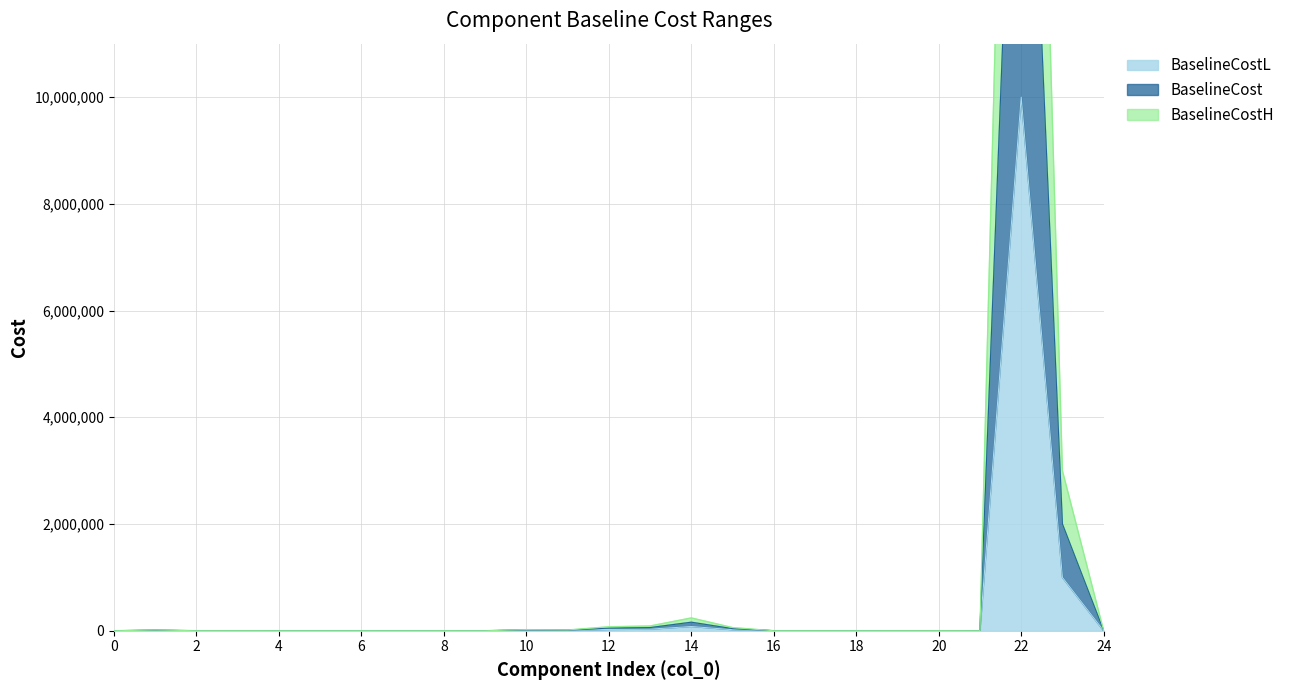

What is the minimum value for BaselineCost?

0.4